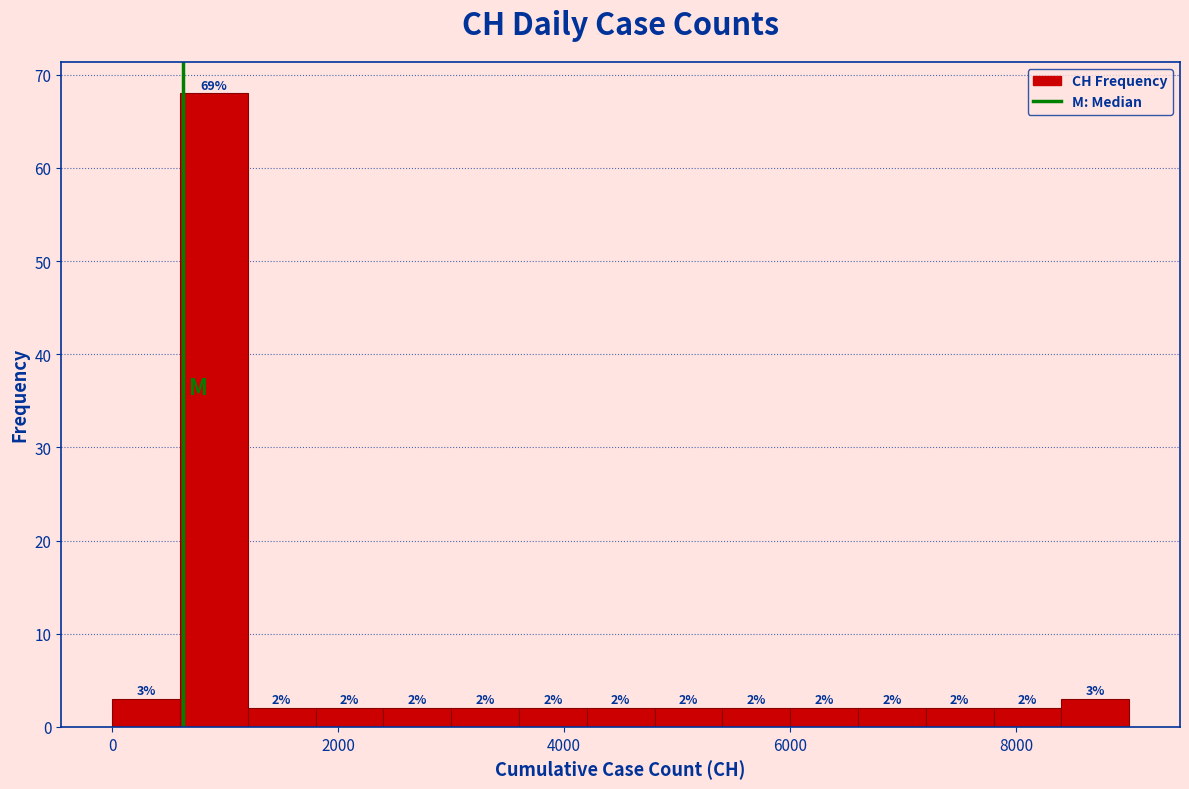

Around what value on the x-axis is the tallest bar? Give the approximate position of its centre, as read against the axis.

1000